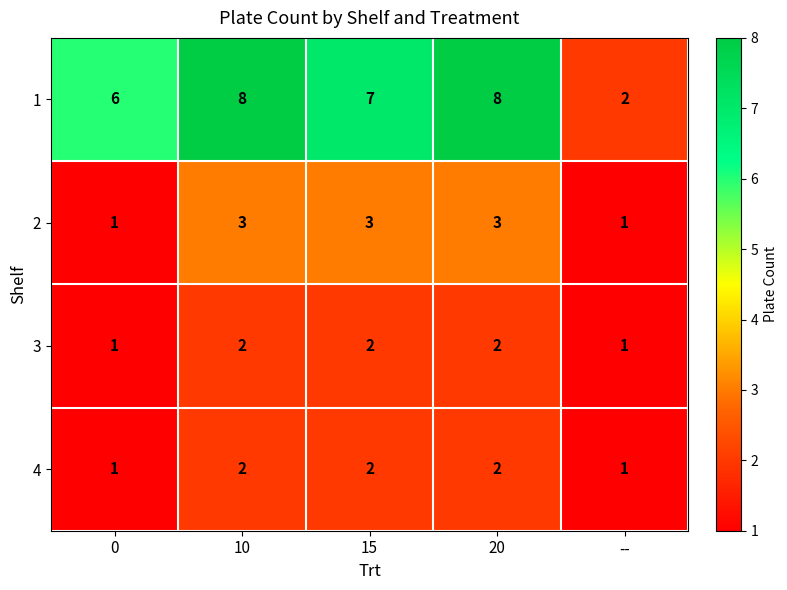

Which series changed the most between 0 and 15?

2